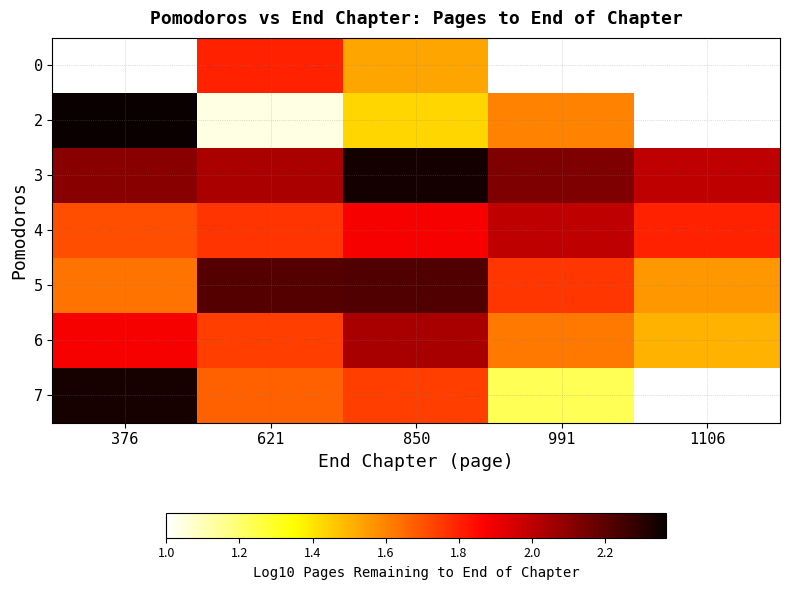

Rank the series by their maximum value, from lowest to highest.

4, 3, 0, 6, 5, 7, 2